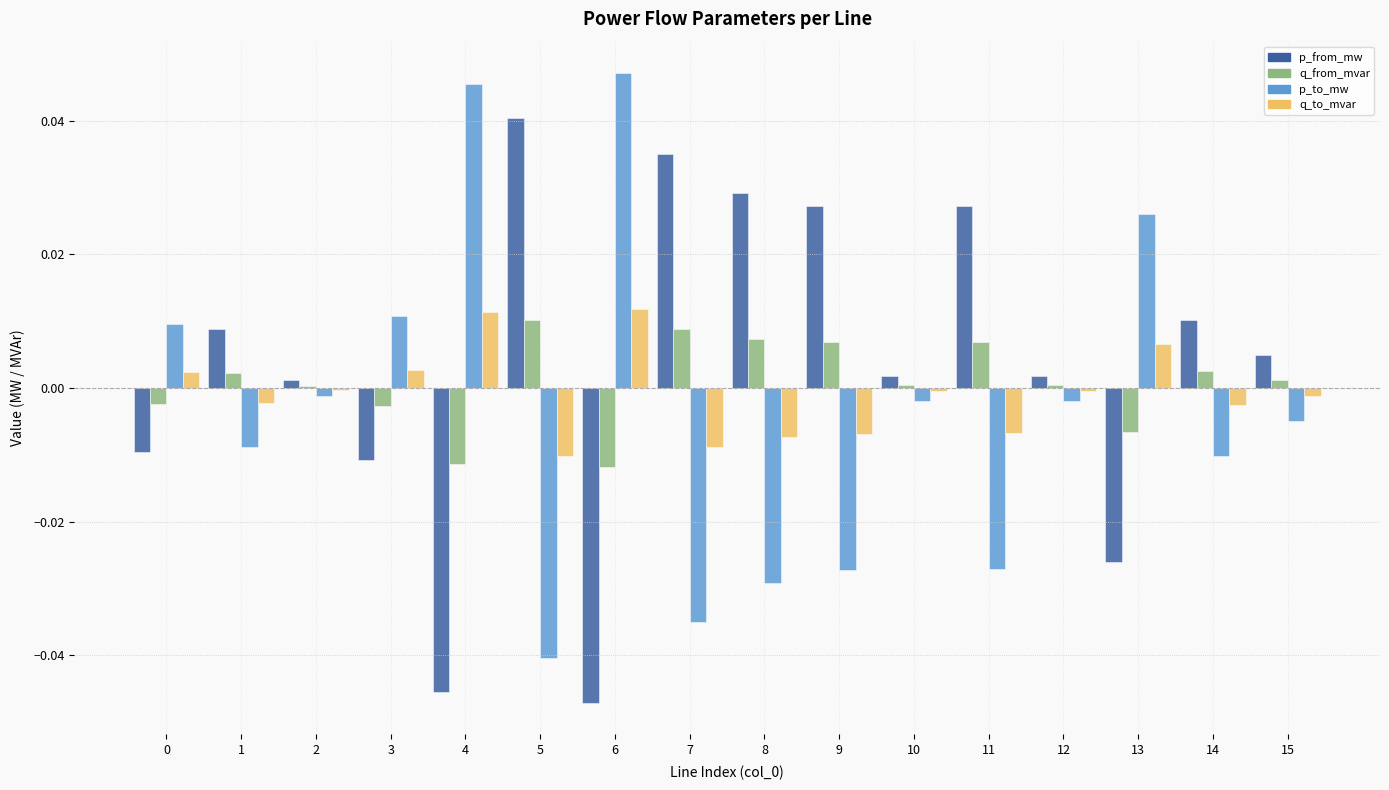

The q_to_mvar series shows 0.0 at 3. True or false?

True